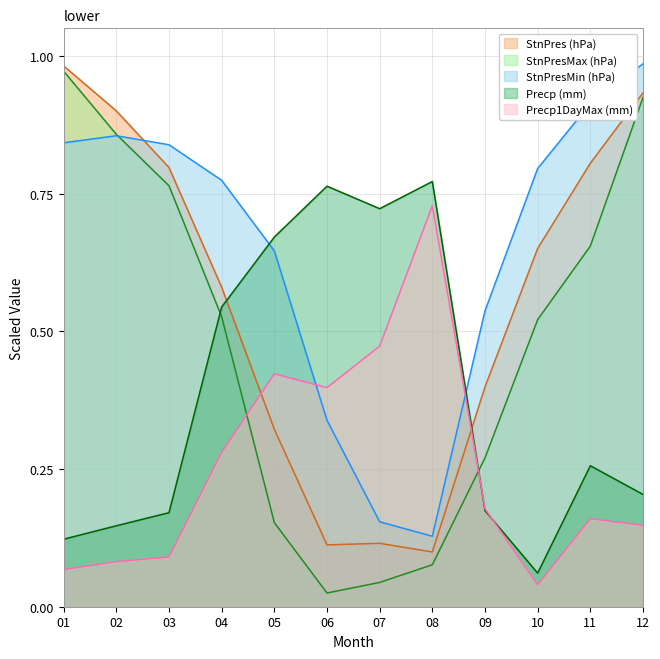

What is the total value across all series at 05?

2.2